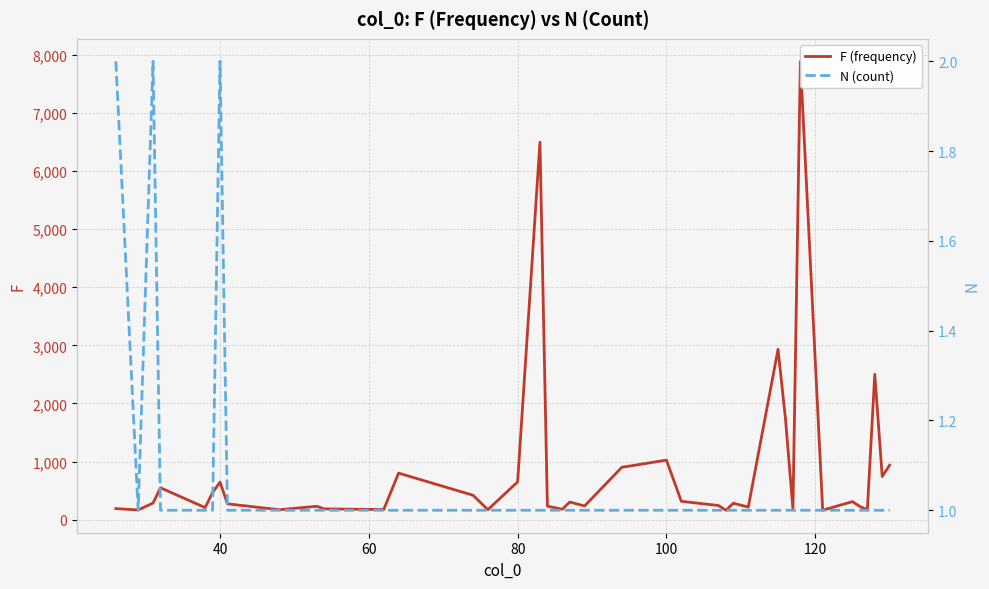

What is the sum of all F (frequency) values?

34173